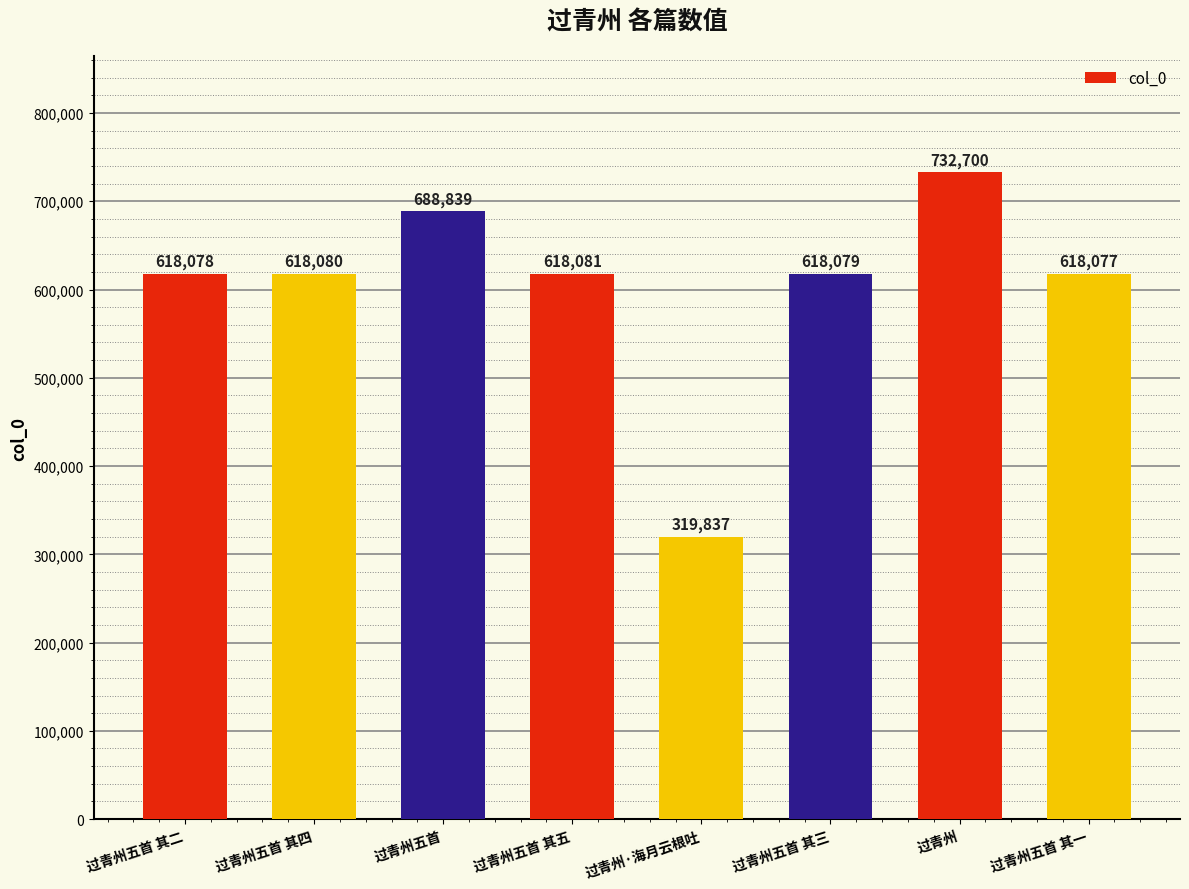

Rank the categories by value from lowest to highest.

过青州·海月云根吐, 过青州五首 其一, 过青州五首 其二, 过青州五首 其三, 过青州五首 其四, 过青州五首 其五, 过青州五首, 过青州